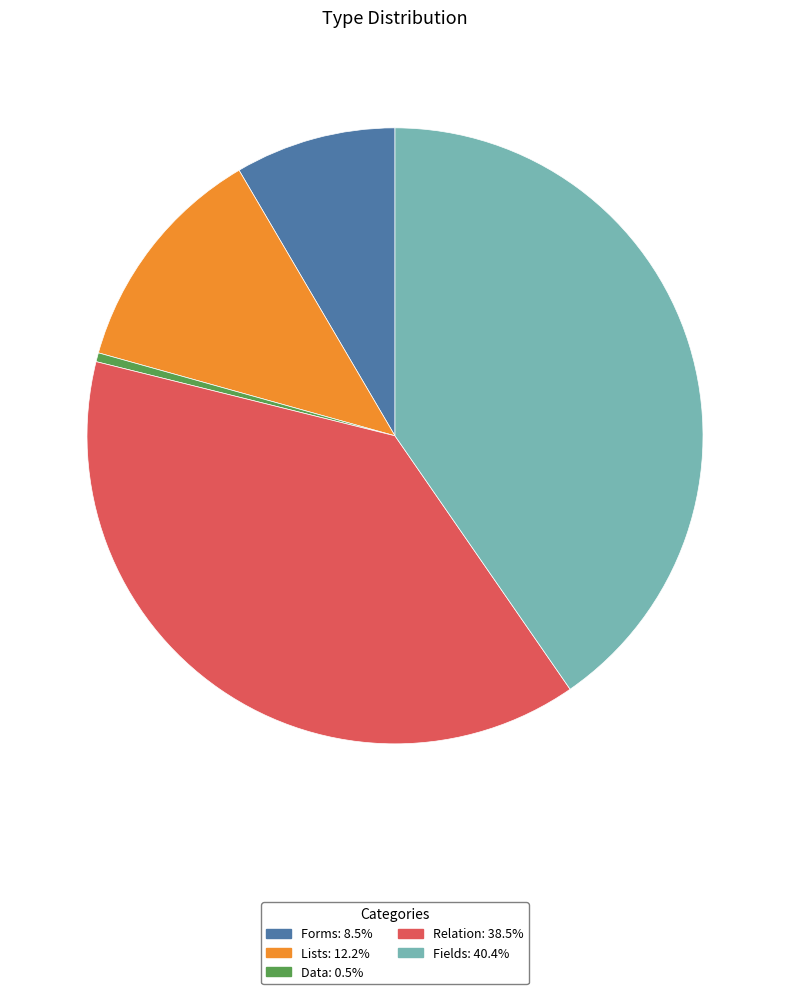

Which slice is the largest?

Fields